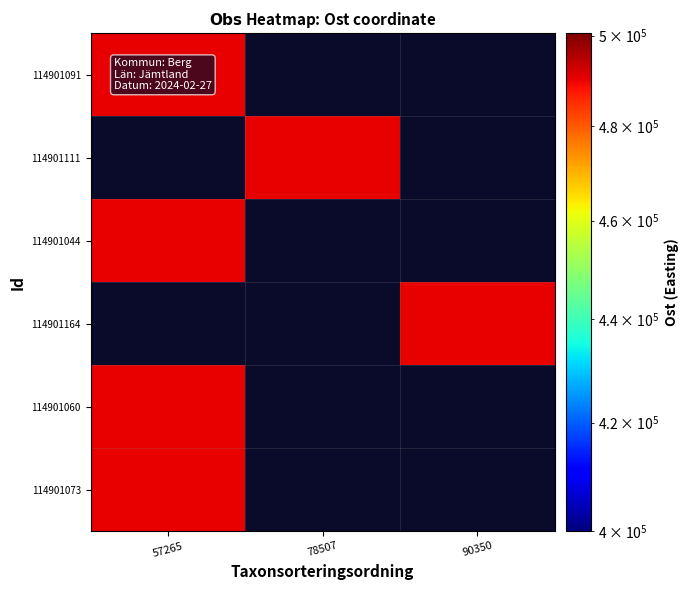

List the series in order of their peak value, highest first.

114901073, 114901091, 114901111, 114901044, 114901164, 114901060